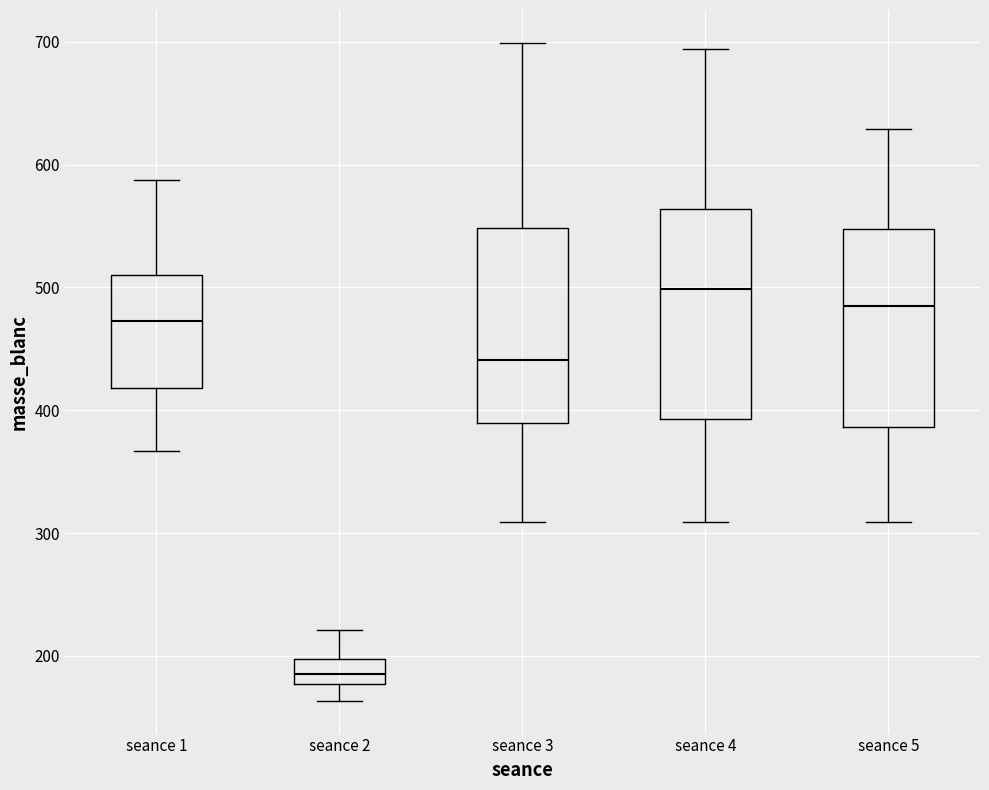

Which box has the lowest median line?

seance 2